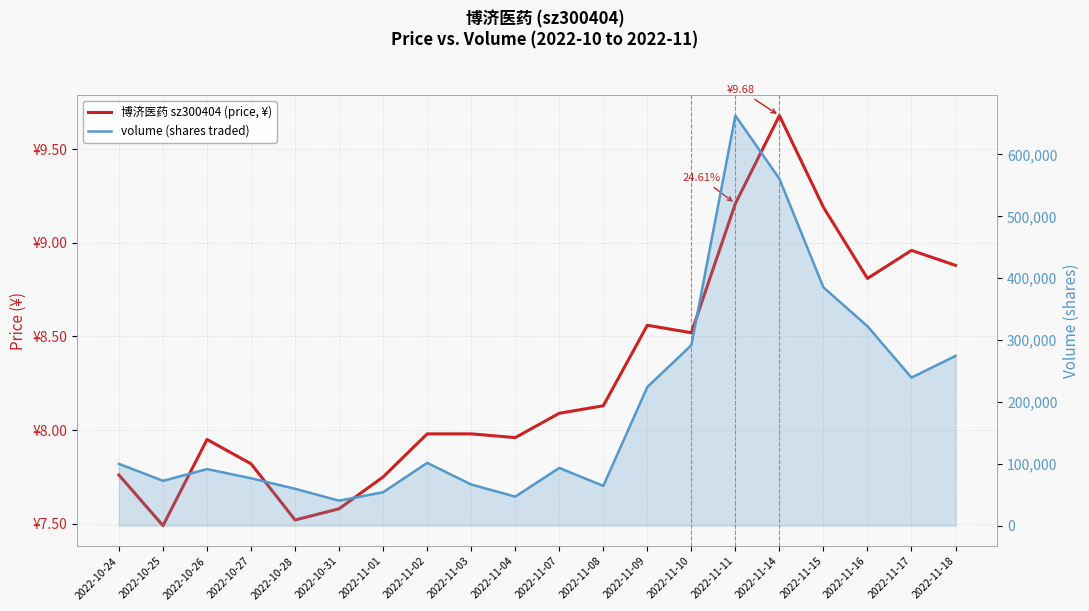

Which series has the widest spread of values?

volume (shares traded)